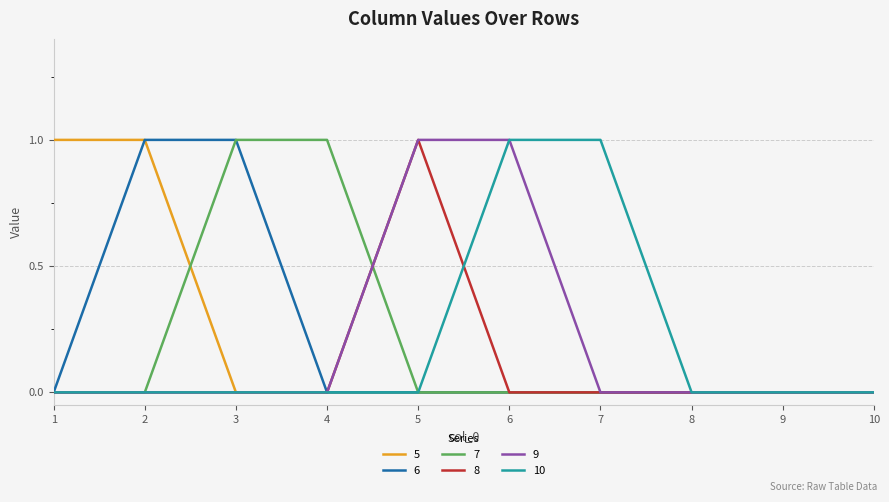

What is the difference between the second highest and minimum values in the 6 series?

1